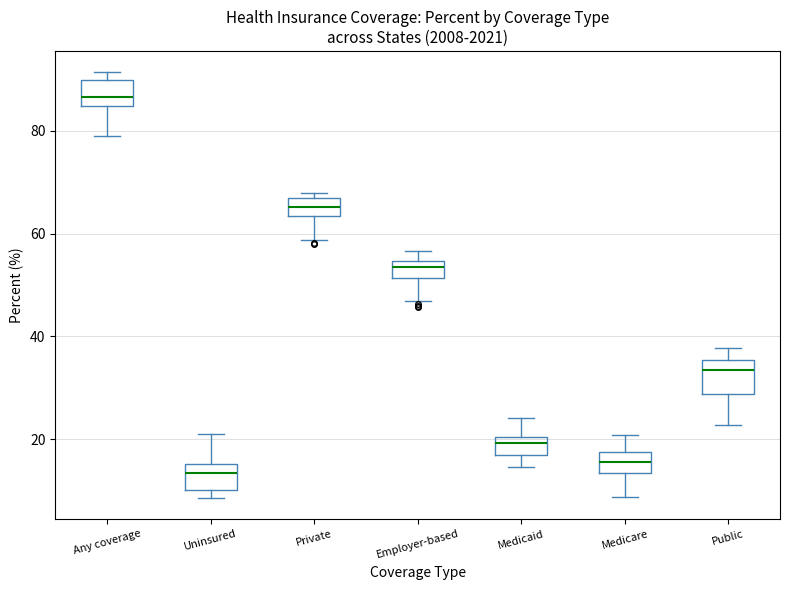

Where does the median line of the box for Public sit on the y-axis? The values are not printed on the chart, so give them approximately, as read against the axis.

34